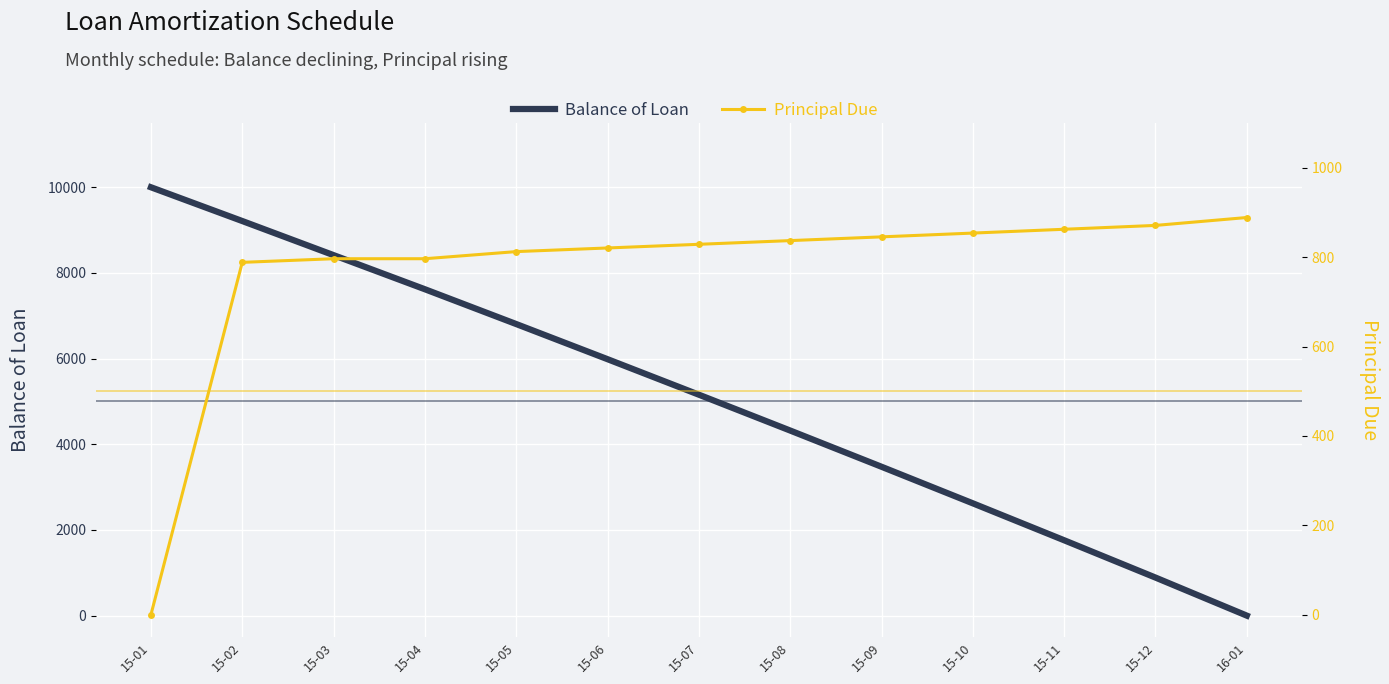

What is the label of the 3rd point from the right?

15-11